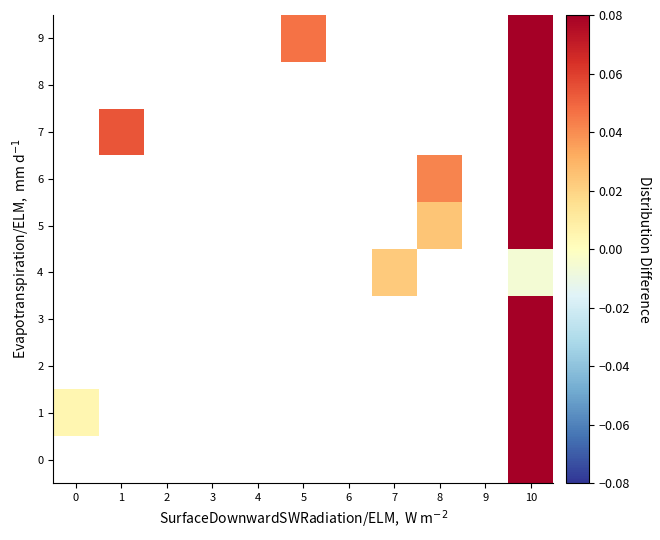

Between 5 and 7, which is larger?

5